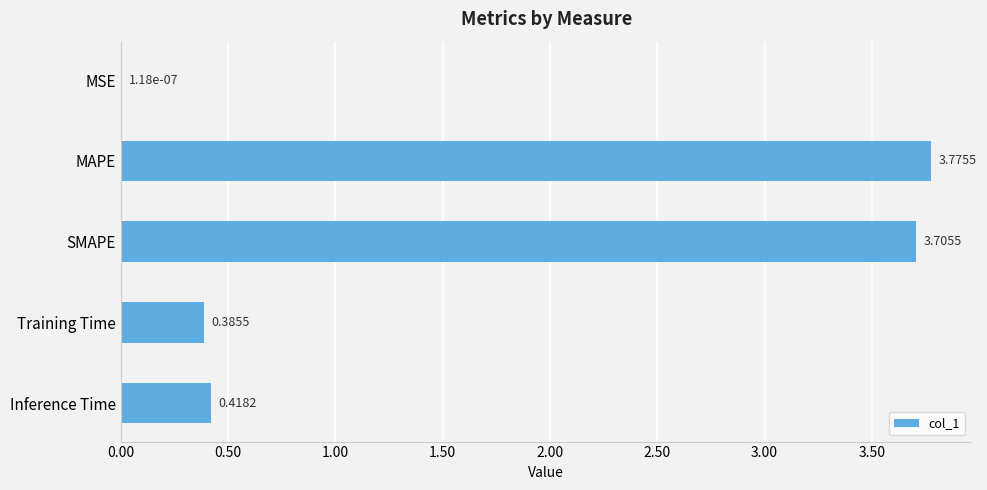

Are the bars grouped side by side (vs. stacked)?

No